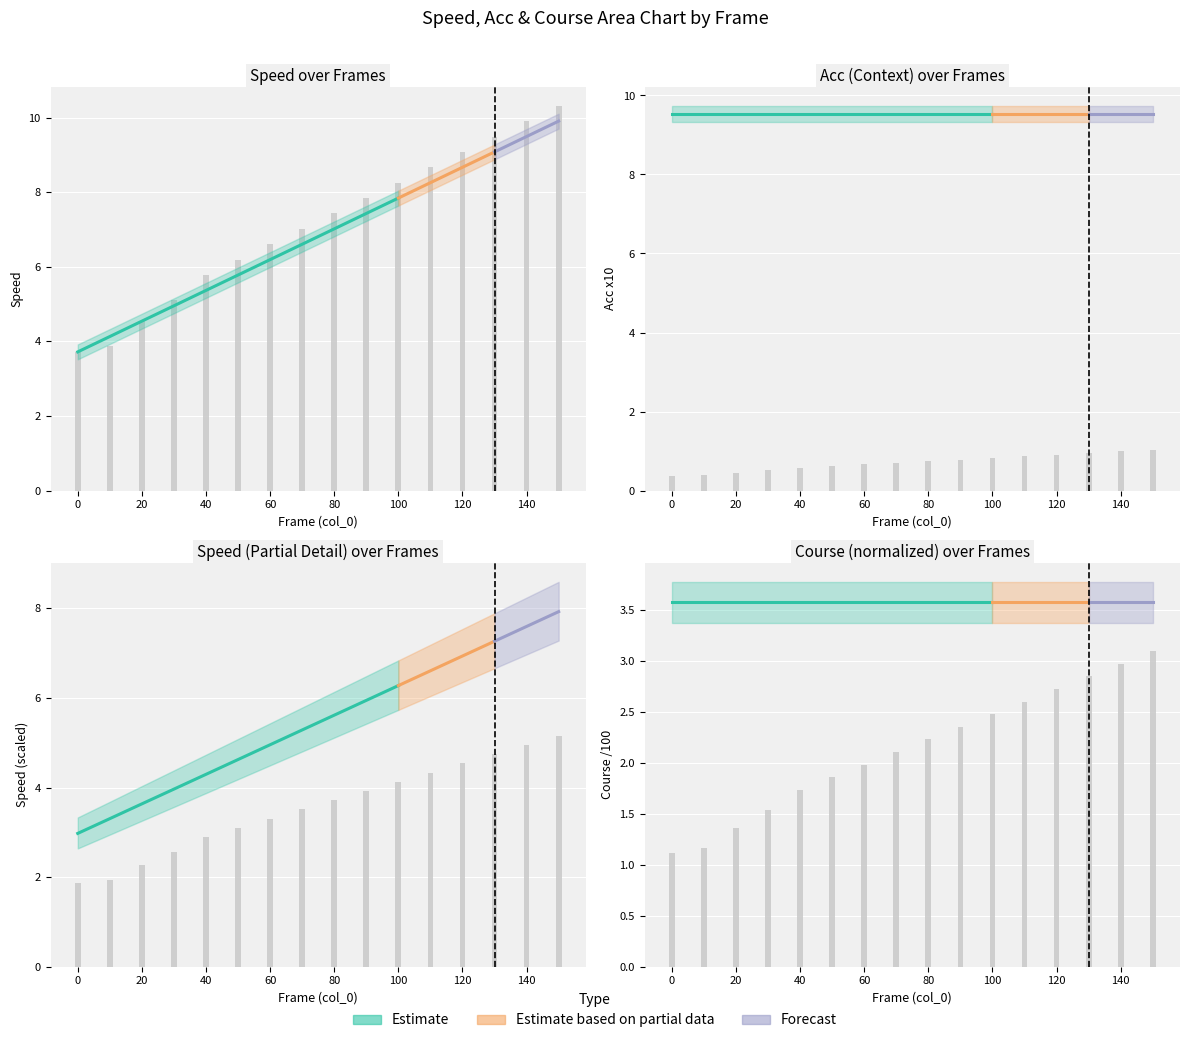

Is the value of speed_upper at 90 greater than the value of speed at 30?

Yes